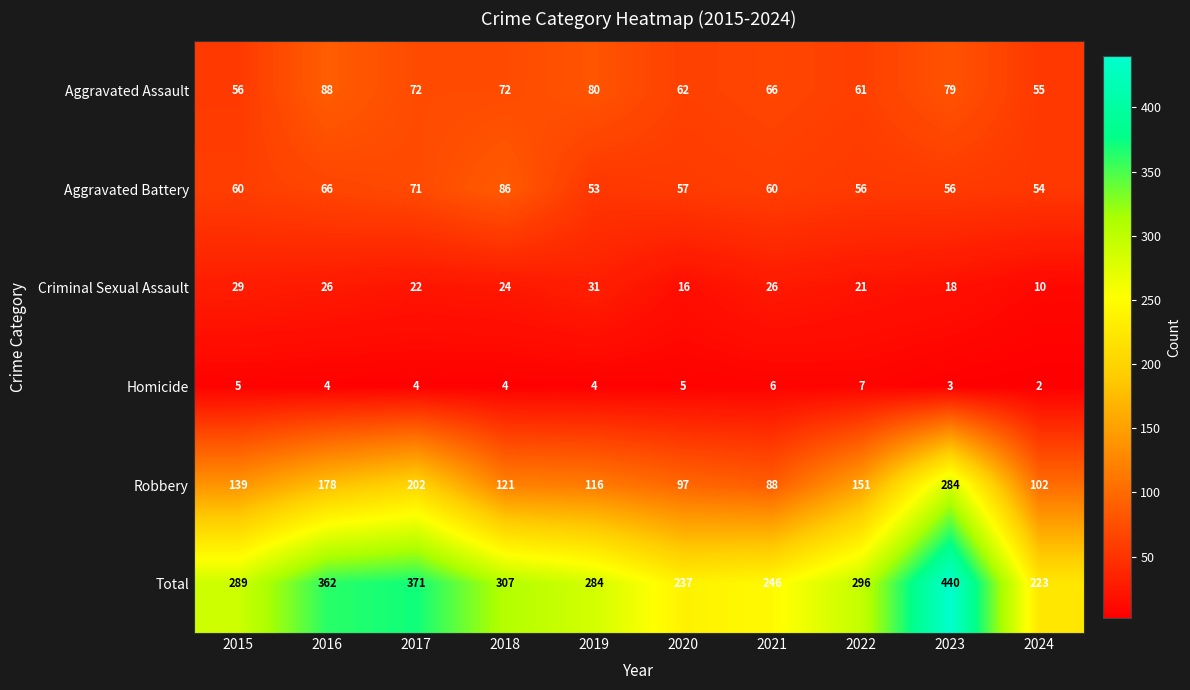

How many data points in Homicide are less than 4?

2